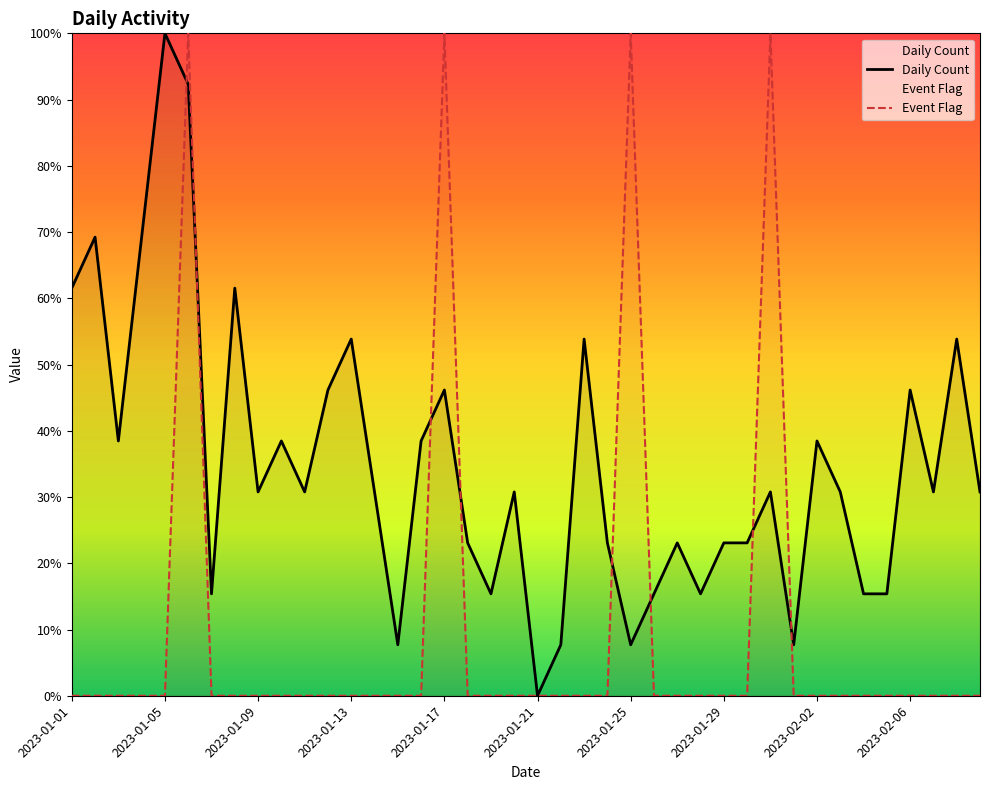

Rank the series by their maximum value, from highest to lowest.

Daily Count, Event Flag